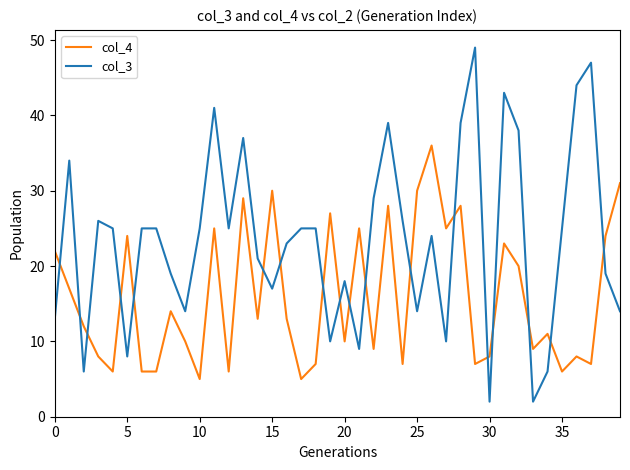

What is the highest value of the col_4 series?

36